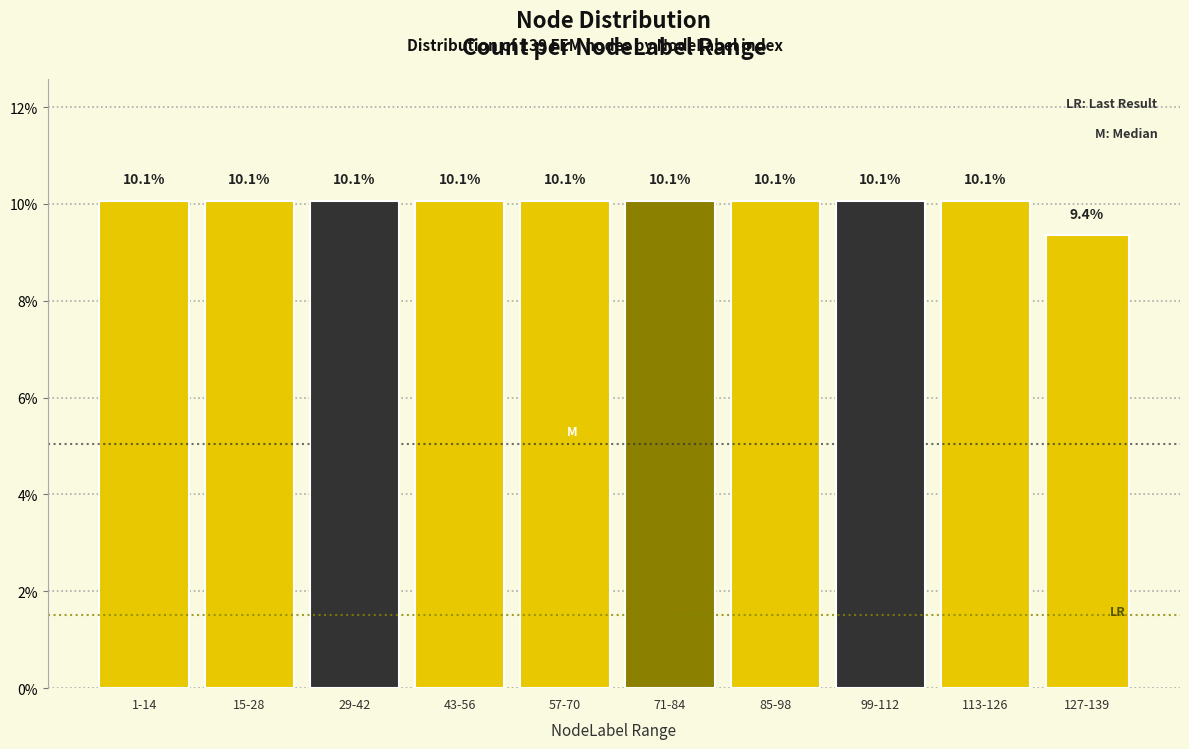

Reading left to right, list all the values displayed in this chart.

1-14=10.1	15-28=10.1	29-42=10.1	43-56=10.1	57-70=10.1	71-84=10.1	85-98=10.1	99-112=10.1	113-126=10.1	127-139=9.4